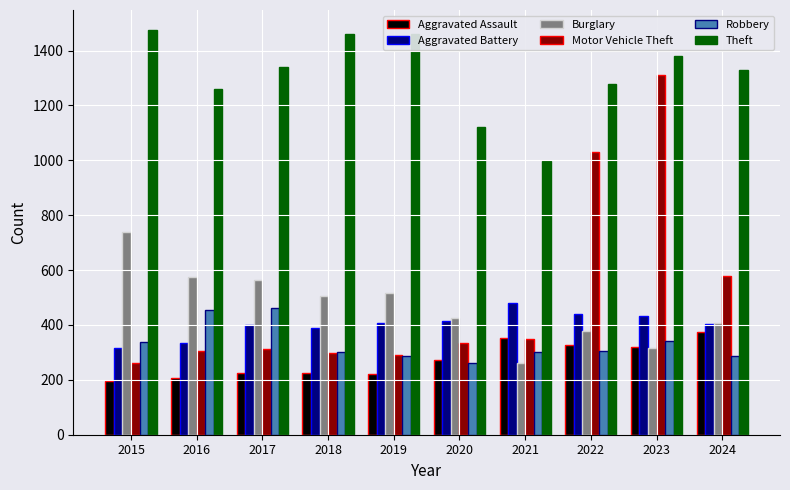

The value of Aggravated Assault at 2016 is 206. True or false?

True